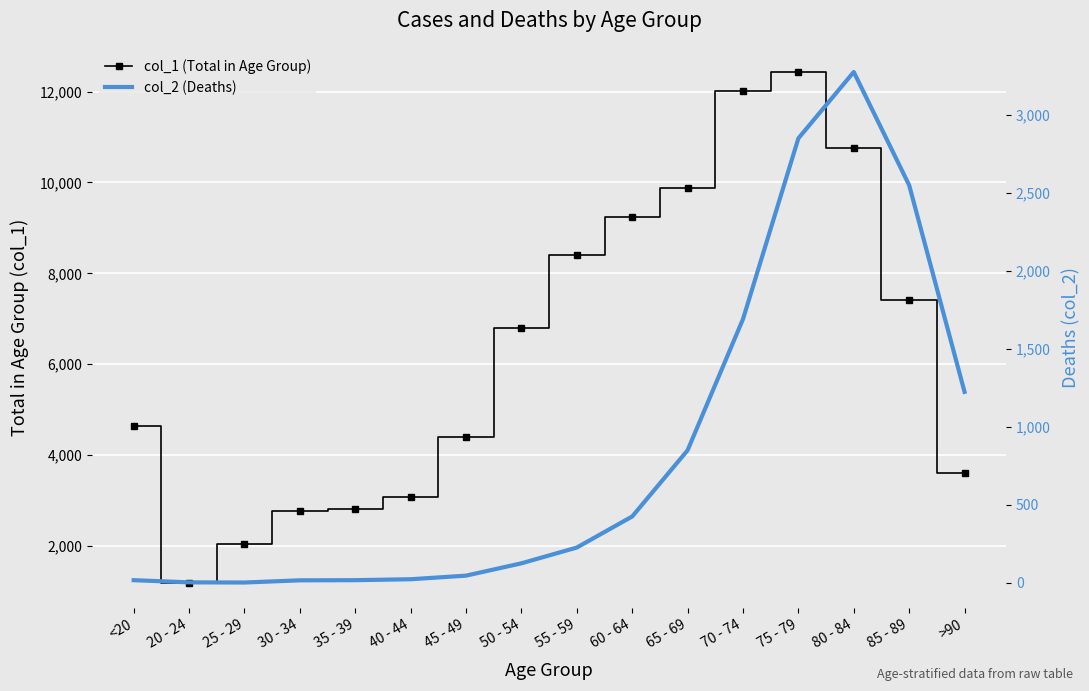

What is the difference between the col_1 (Total in Age Group) values at 80 - 84 and 50 - 54?

3961